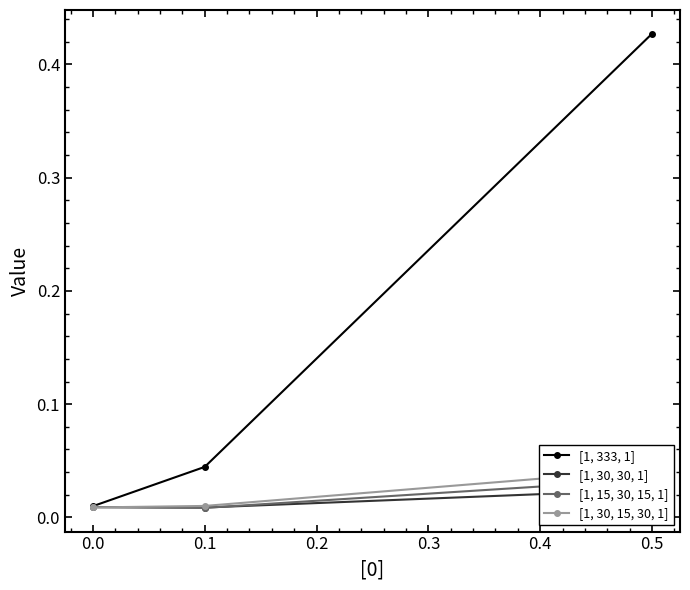

Count the number of data series in this chart.

4